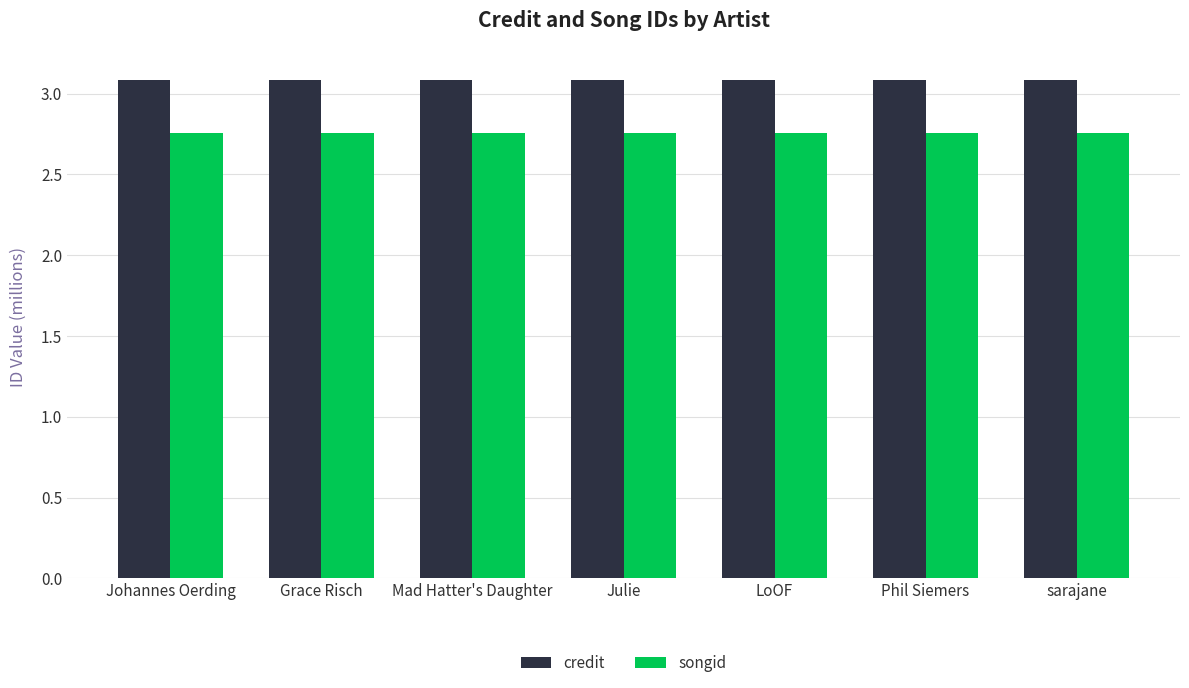

The songid series shows 4.4 at sarajane. True or false?

False